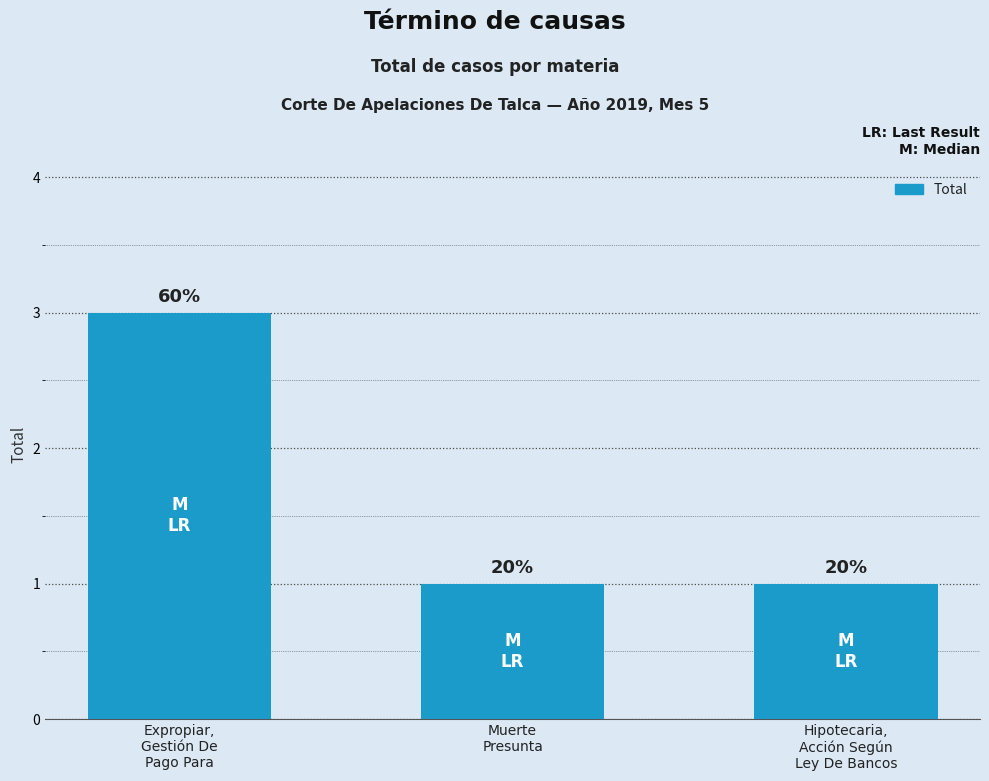

How many bars are there in total?

3